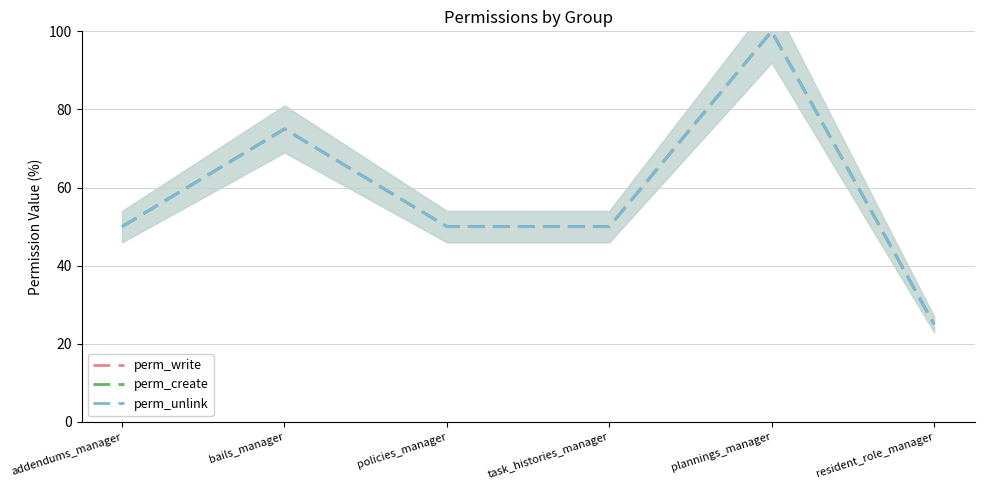

True or false: perm_create and perm_unlink intersect in this chart.

False